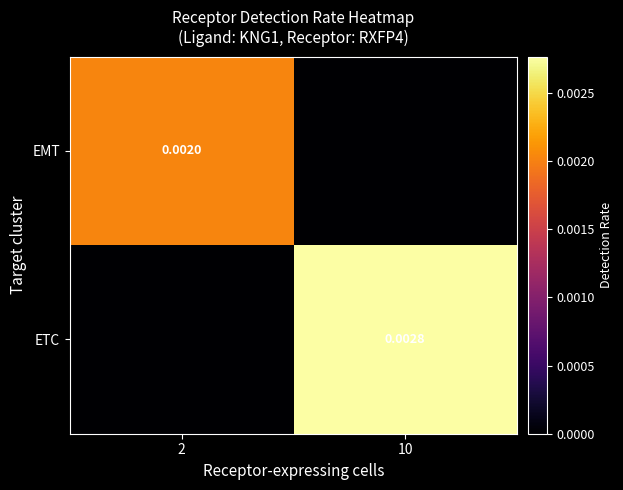

Is it true that EMT equals 0.0 at 2?

False